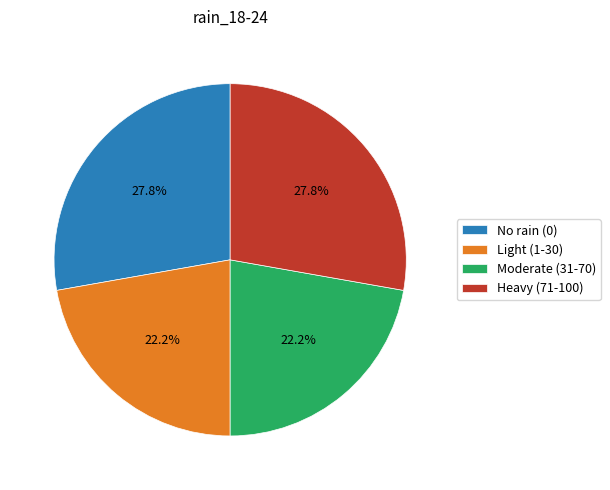

How many slices are in this pie chart?

4